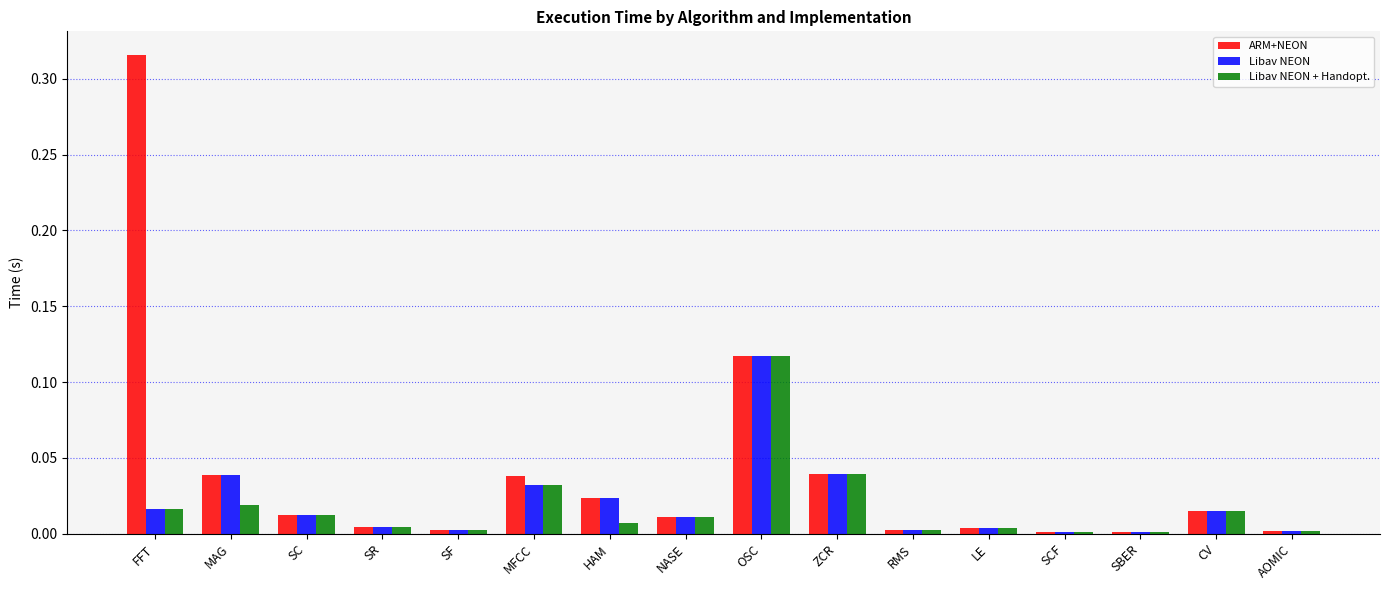

How many categories are shown in the chart?

16